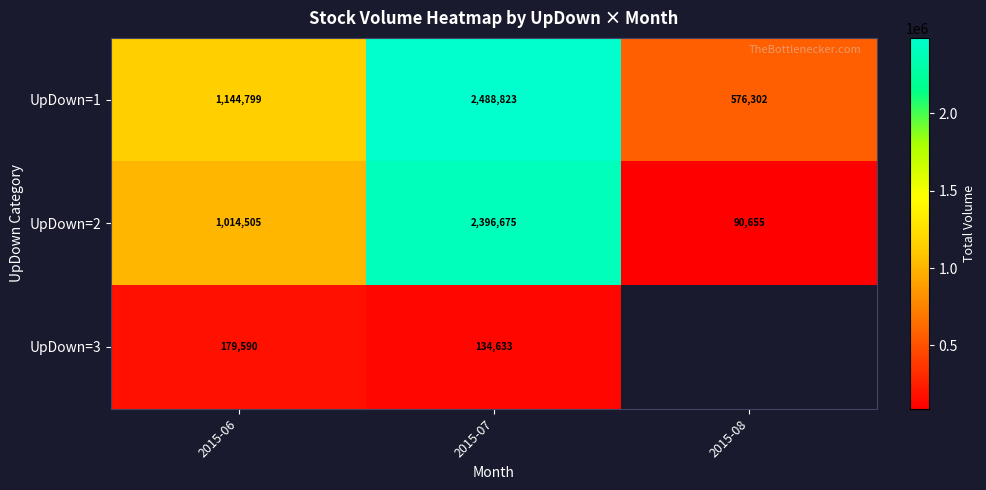

At which label is UpDown=1 closest to 1532562?

2015-06